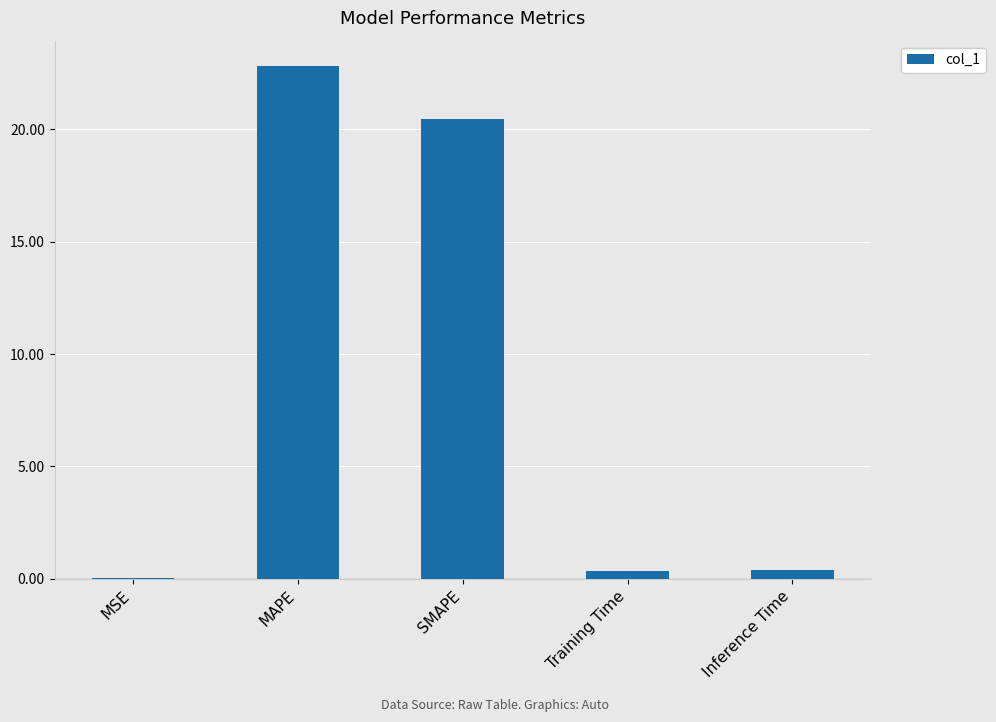

What is the sum of the values at Inference Time and Training Time?

0.7